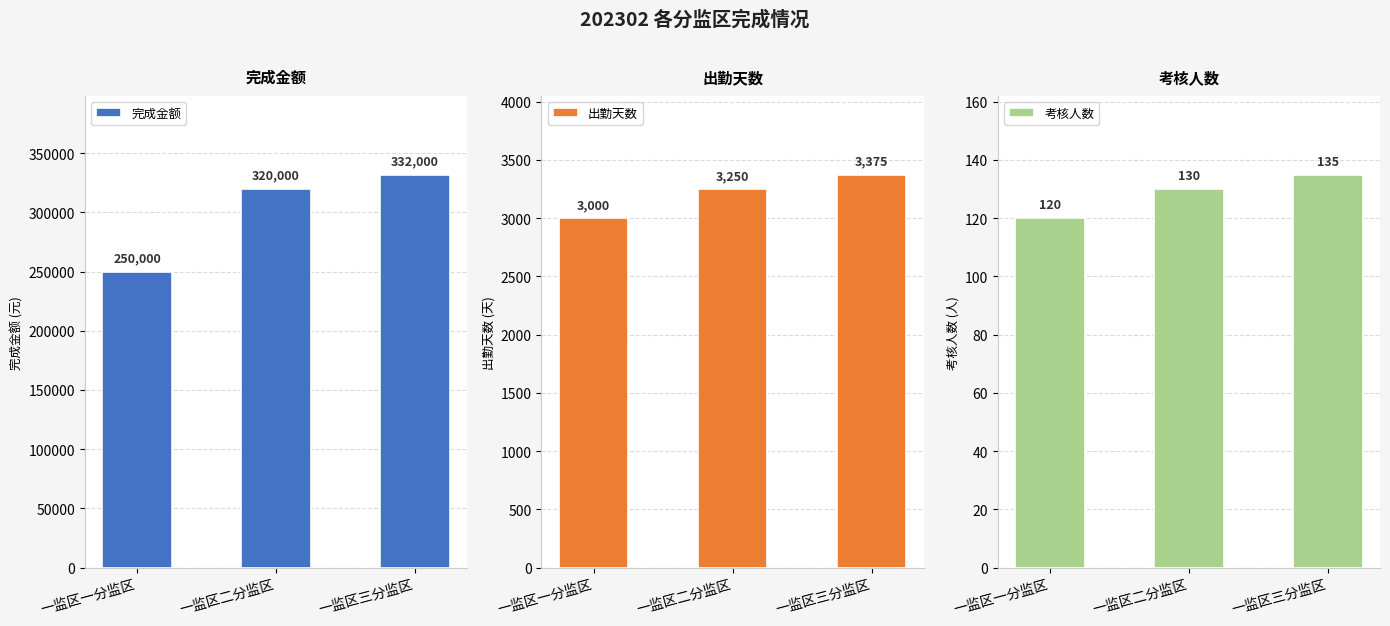

What is the difference between the maximum and minimum values in the 出勤天数 series?

375